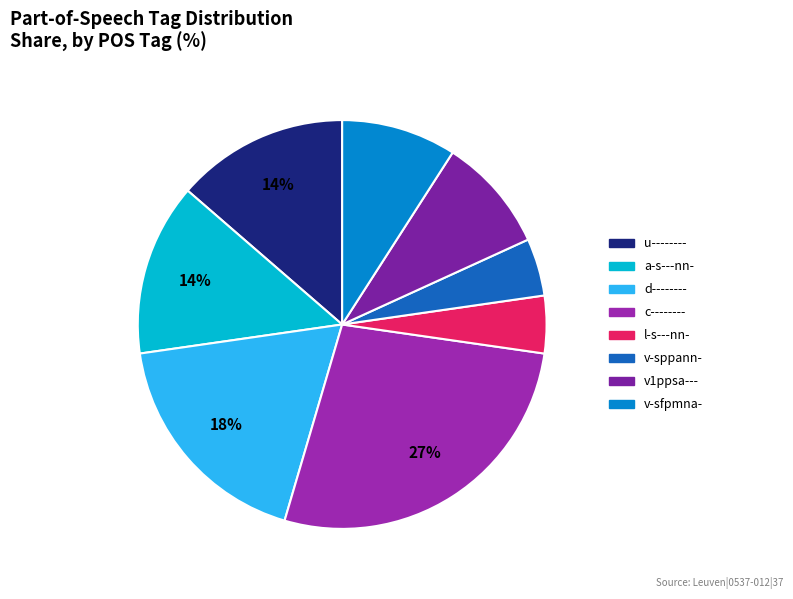

Is there a majority slice in this chart?

No